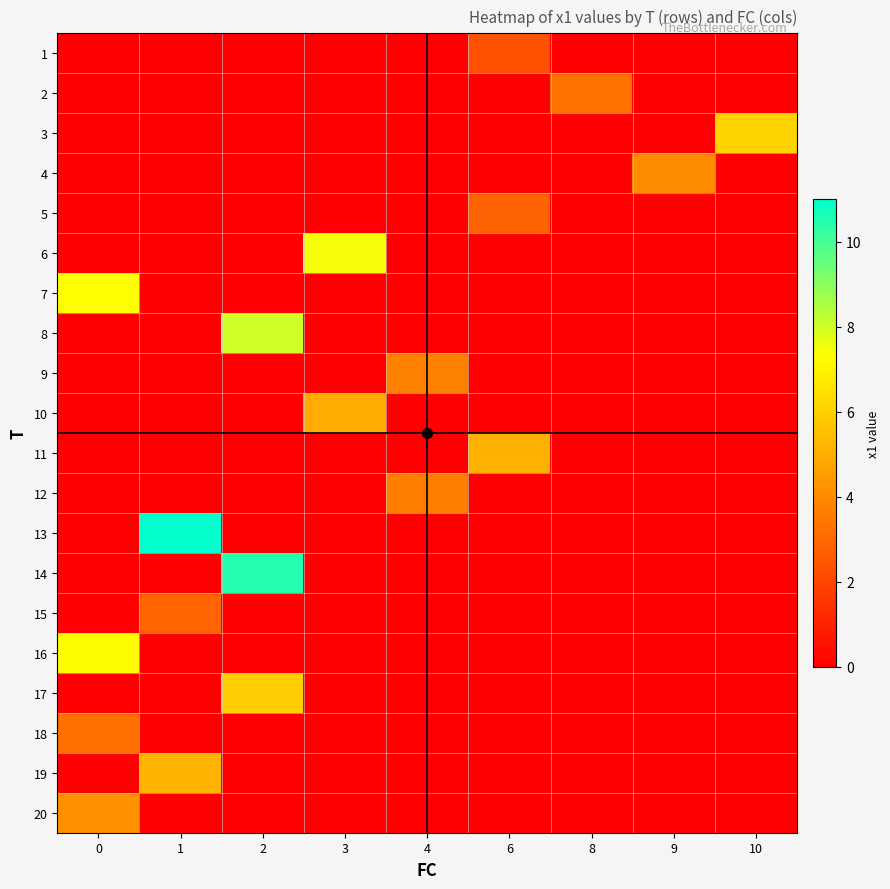

Reading left to right, list all the values displayed in this chart.

1: 0=0.0	1=0.0	2=0.0	3=0.0	4=0.0	6=2.4	8=0.0	9=0.0	10=0.0
2: 0=0.0	1=0.0	2=0.0	3=0.0	4=0.0	6=0.0	8=3.3	9=0.0	10=0.0
3: 0=0.0	1=0.0	2=0.0	3=0.0	4=0.0	6=0.0	8=0.0	9=0.0	10=6.1
4: 0=0.0	1=0.0	2=0.0	3=0.0	4=0.0	6=0.0	8=0.0	9=4.0	10=0.0
5: 0=0.0	1=0.0	2=0.0	3=0.0	4=0.0	6=2.9	8=0.0	9=0.0	10=0.0
6: 0=0.0	1=0.0	2=0.0	3=7.5	4=0.0	6=0.0	8=0.0	9=0.0	10=0.0
7: 0=7.3	1=0.0	2=0.0	3=0.0	4=0.0	6=0.0	8=0.0	9=0.0	10=0.0
8: 0=0.0	1=0.0	2=8.0	3=0.0	4=0.0	6=0.0	8=0.0	9=0.0	10=0.0
9: 0=0.0	1=0.0	2=0.0	3=0.0	4=3.7	6=0.0	8=0.0	9=0.0	10=0.0
10: 0=0.0	1=0.0	2=0.0	3=4.9	4=0.0	6=0.0	8=0.0	9=0.0	10=0.0
11: 0=0.0	1=0.0	2=0.0	3=0.0	4=0.0	6=5.1	8=0.0	9=0.0	10=0.0
12: 0=0.0	1=0.0	2=0.0	3=0.0	4=3.6	6=0.0	8=0.0	9=0.0	10=0.0
13: 0=0.0	1=11.0	2=0.0	3=0.0	4=0.0	6=0.0	8=0.0	9=0.0	10=0.0
14: 0=0.0	1=0.0	2=10.5	3=0.0	4=0.0	6=0.0	8=0.0	9=0.0	10=0.0
15: 0=0.0	1=2.9	2=0.0	3=0.0	4=0.0	6=0.0	8=0.0	9=0.0	10=0.0
16: 0=7.3	1=0.0	2=0.0	3=0.0	4=0.0	6=0.0	8=0.0	9=0.0	10=0.0
17: 0=0.0	1=0.0	2=5.9	3=0.0	4=0.0	6=0.0	8=0.0	9=0.0	10=0.0
18: 0=3.3	1=0.0	2=0.0	3=0.0	4=0.0	6=0.0	8=0.0	9=0.0	10=0.0
19: 0=0.0	1=5.1	2=0.0	3=0.0	4=0.0	6=0.0	8=0.0	9=0.0	10=0.0
20: 0=4.2	1=0.0	2=0.0	3=0.0	4=0.0	6=0.0	8=0.0	9=0.0	10=0.0